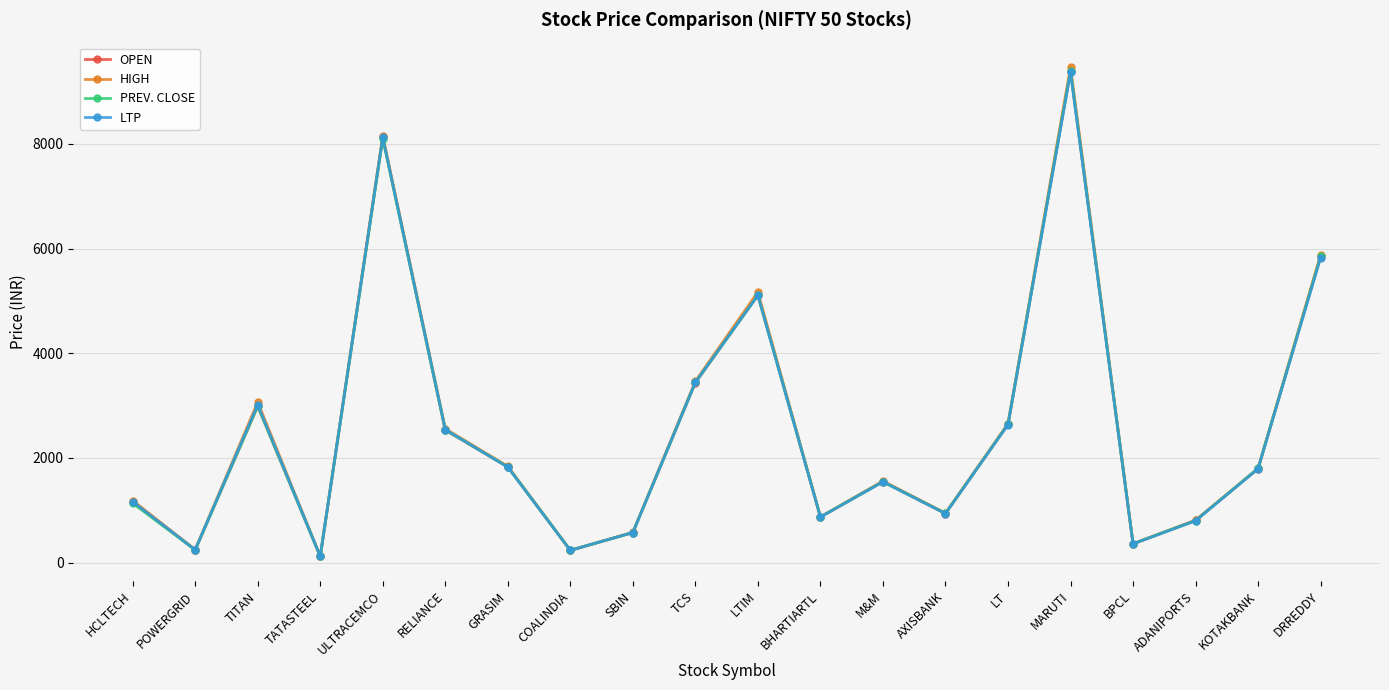

What is the difference between the HIGH values at LT and SBIN?

2077.9